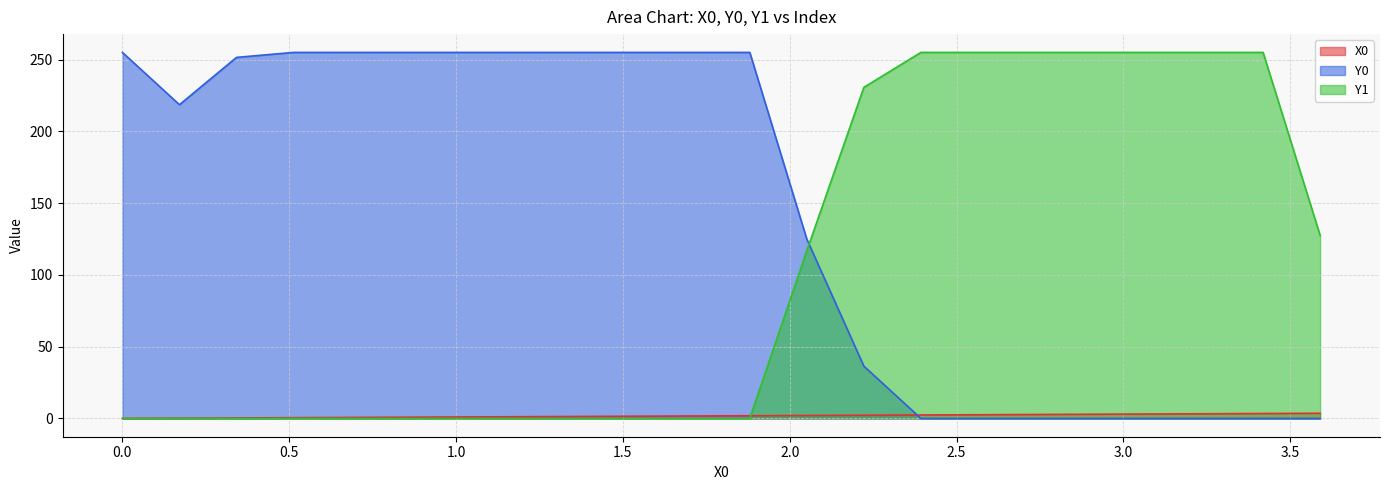

Where is the first local minimum for Y0?

0.17094